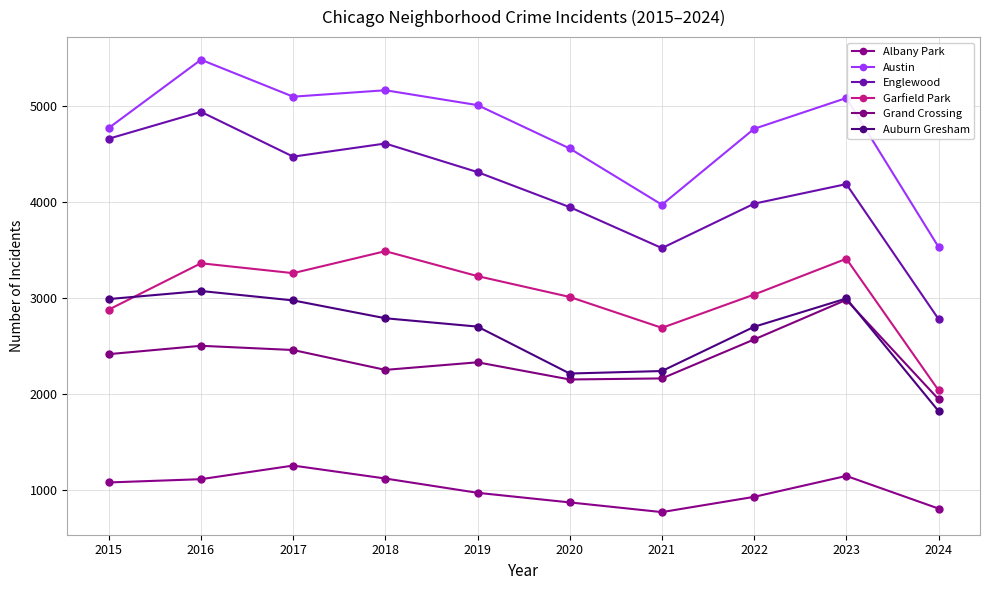

The value of Auburn Gresham at 2017 is 2973. True or false?

True